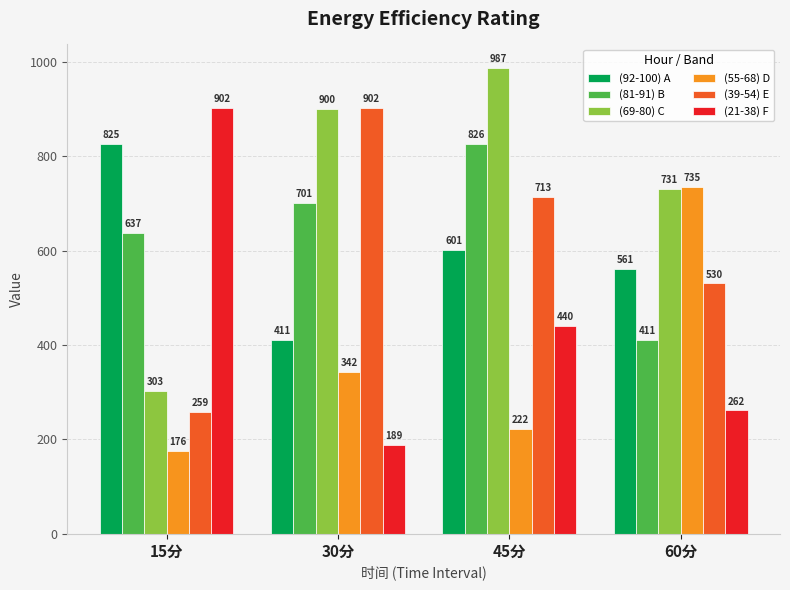

Between 15分 and 60分, which series saw the biggest shift?

(21-38) F